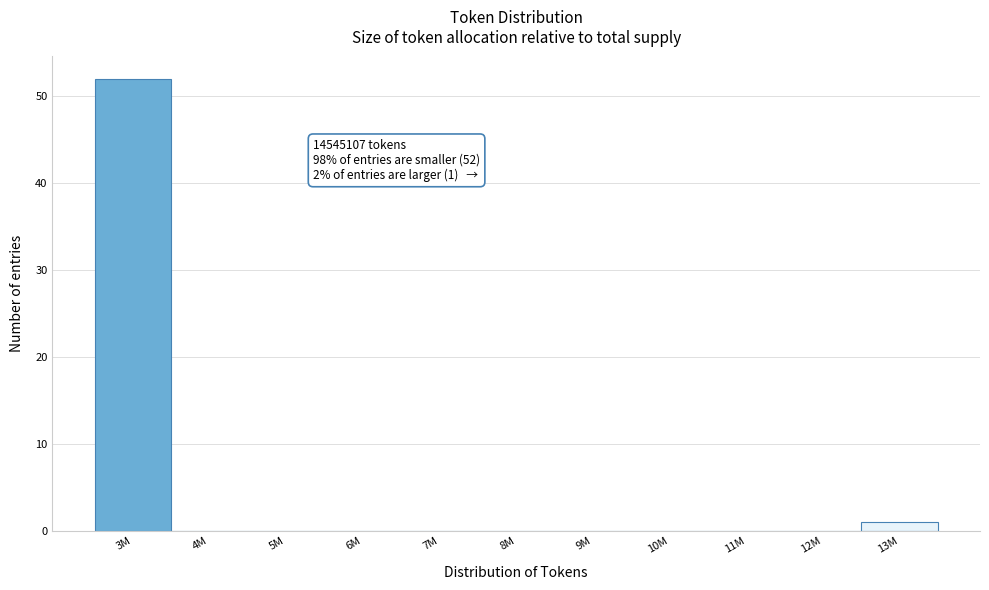

Reading right to left, extract all data points from this chart.

13M=1	12M=0	11M=0	10M=0	9M=0	8M=0	7M=0	6M=0	5M=0	4M=0	3M=52